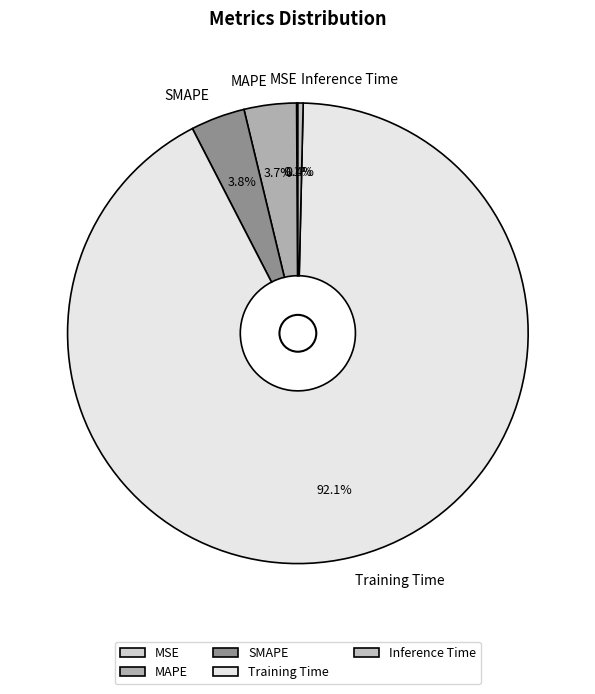

What percentage is the Training Time slice, to the nearest percent?

92%